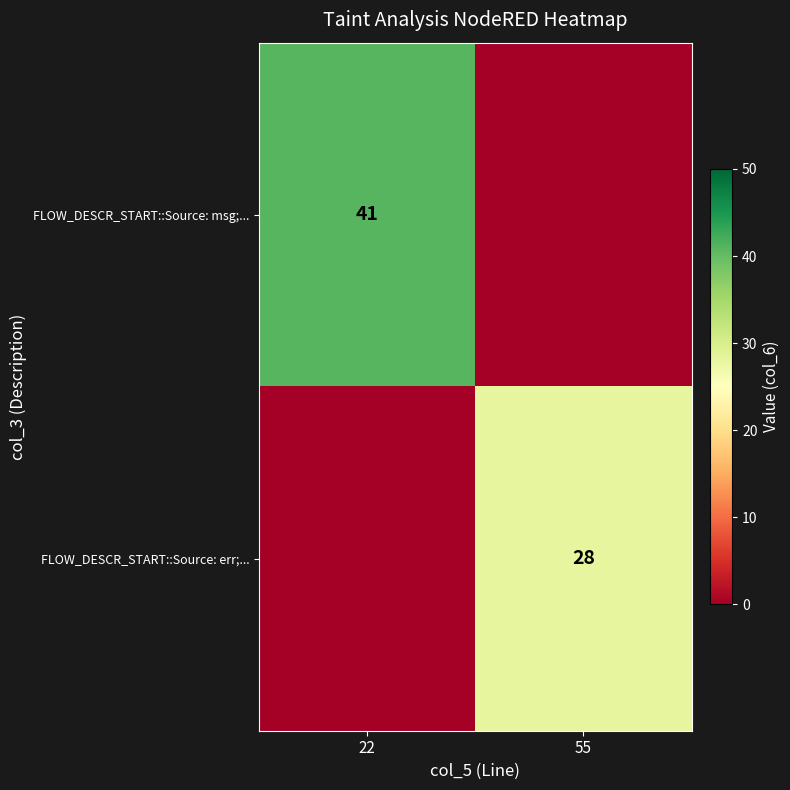

Count the number of categories in the chart.

2